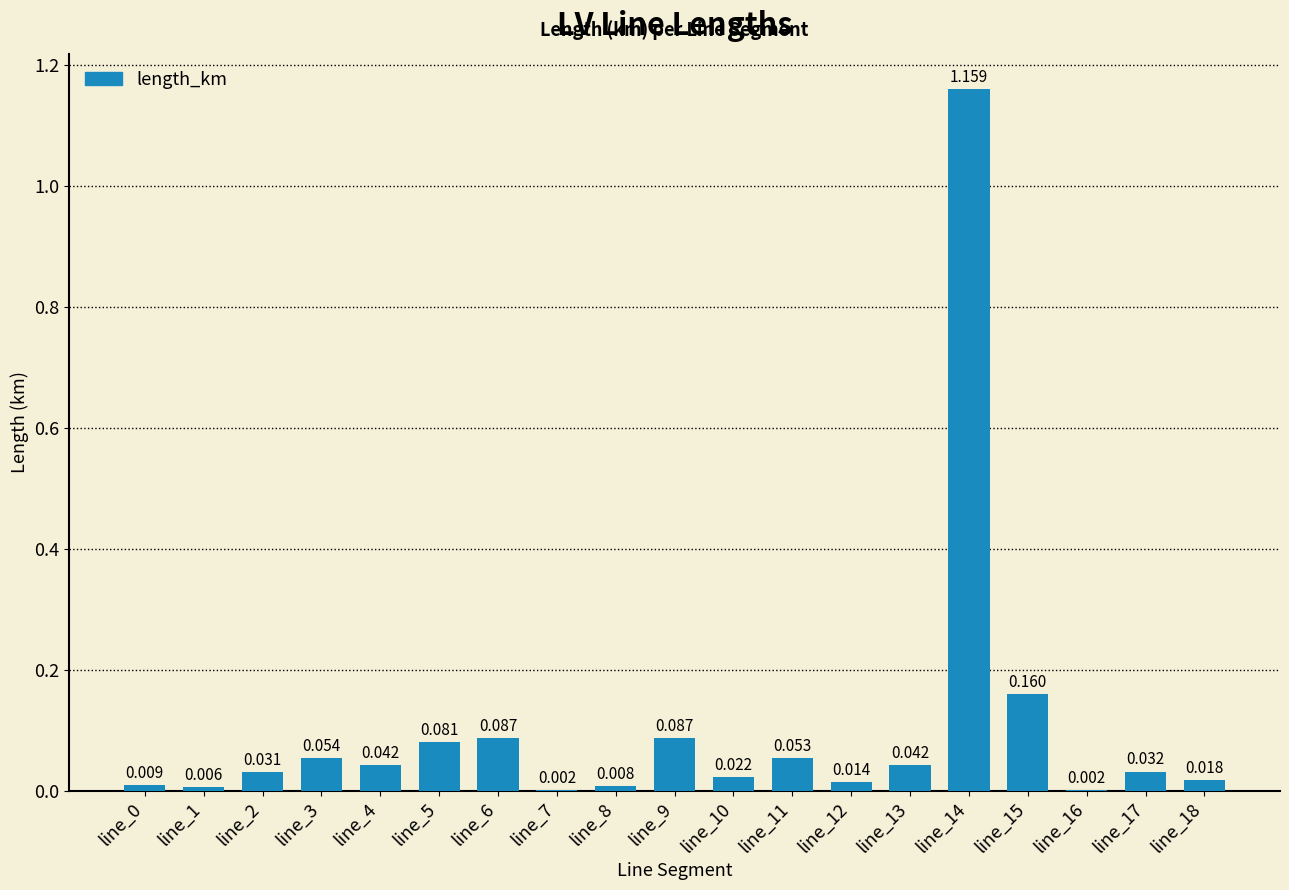

How many categories are shown in the chart?

19